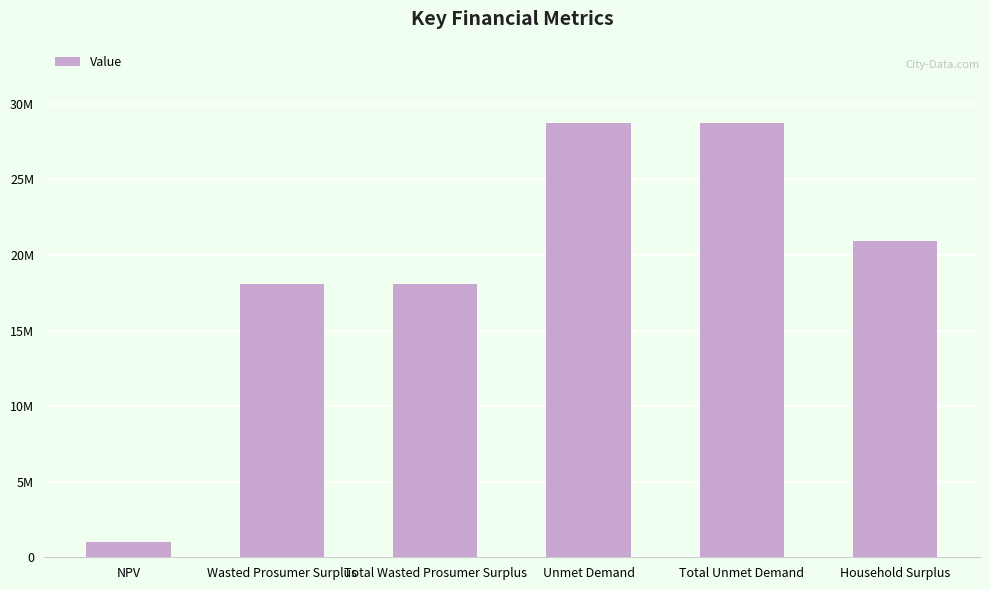

Reading right to left, list all the values displayed in this chart.

Household Surplus=20896561.7	Total Unmet Demand=28755855.3	Unmet Demand=28755855.3	Total Wasted Prosumer Surplus=18093321.8	Wasted Prosumer Surplus=18093321.8	NPV=1030493.3